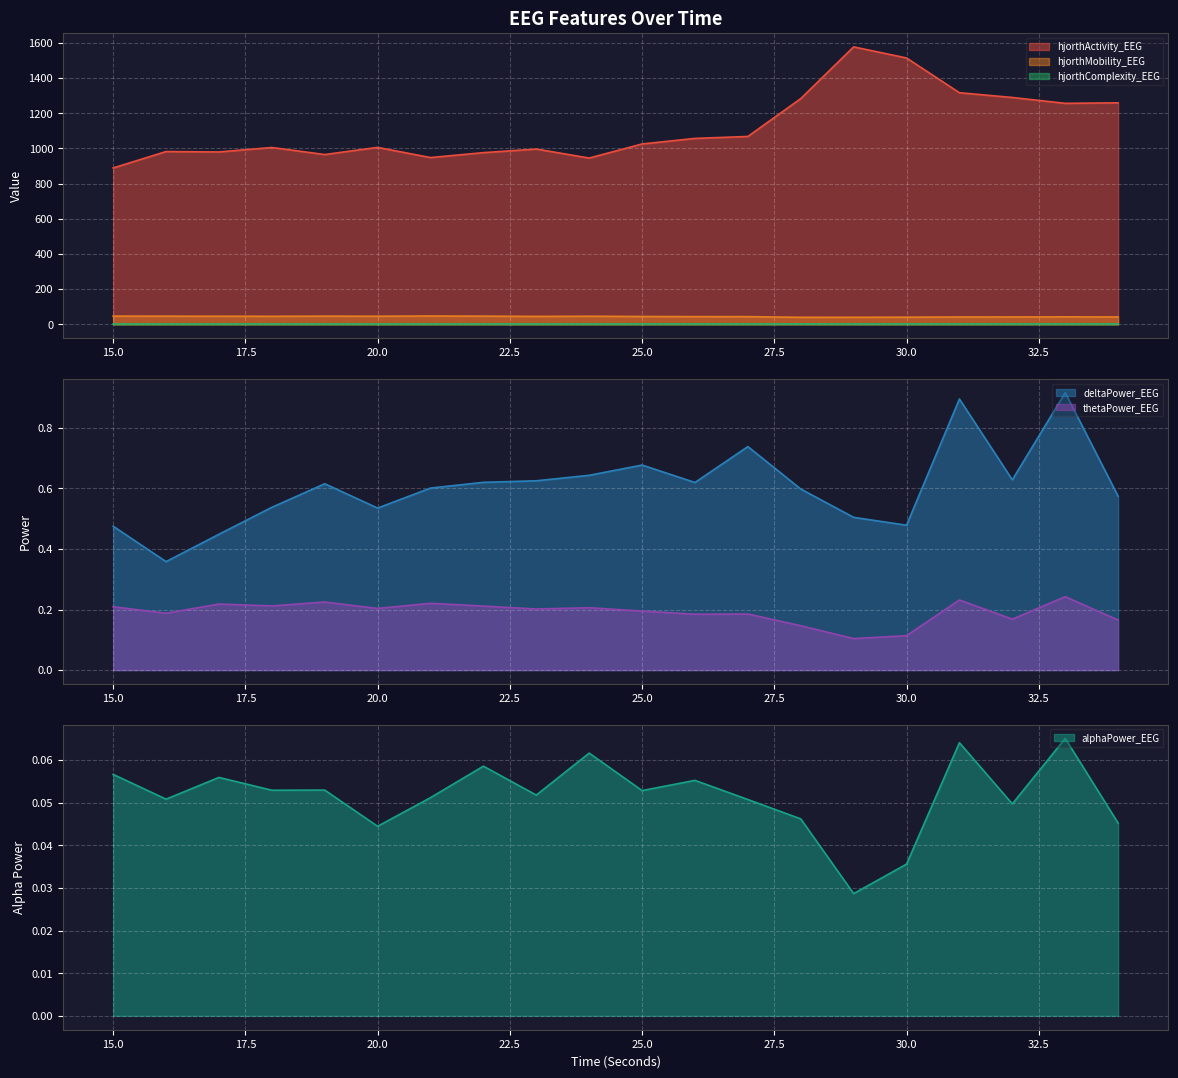

What is the value of the alphaPower_EEG point at the 17th from the left?

0.1